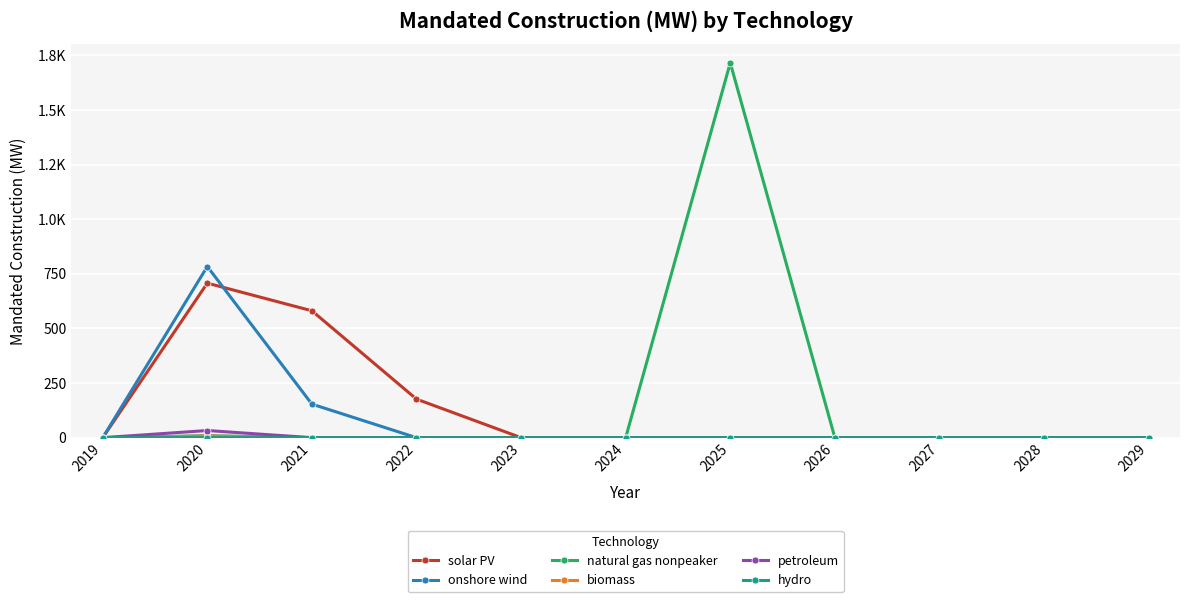

Is this an area chart (filled region under the line)?

No